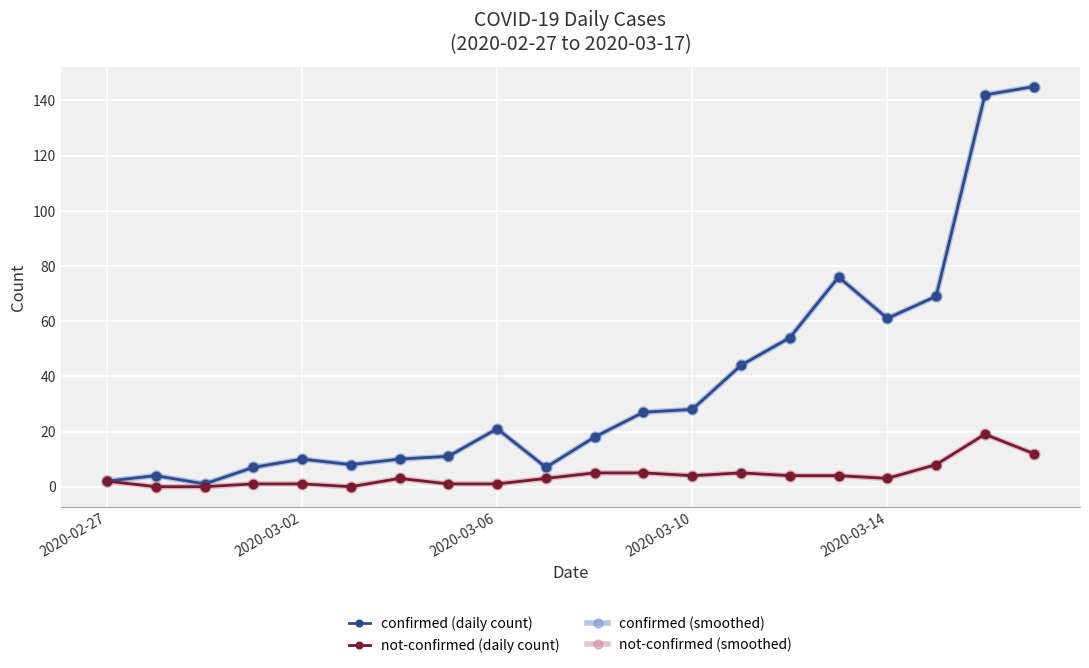

True or false: not-confirmed (daily count) and confirmed (smoothed) intersect in this chart.

False